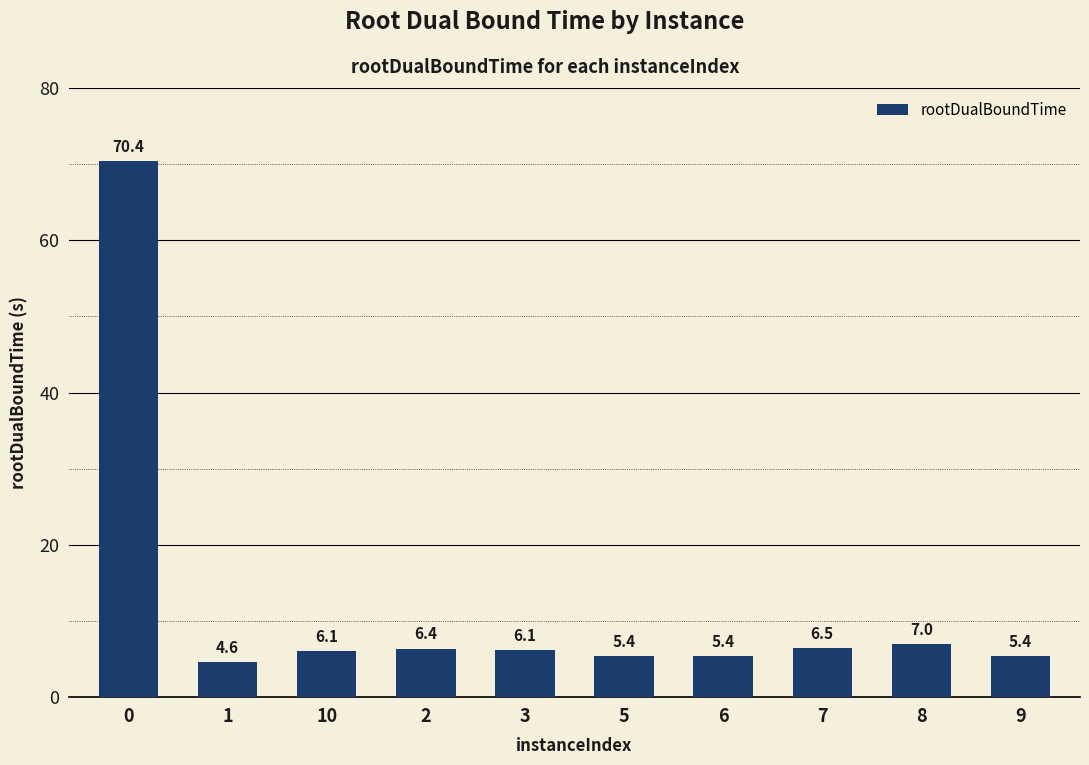

What is the value of the 10th bar from the left?

5.4